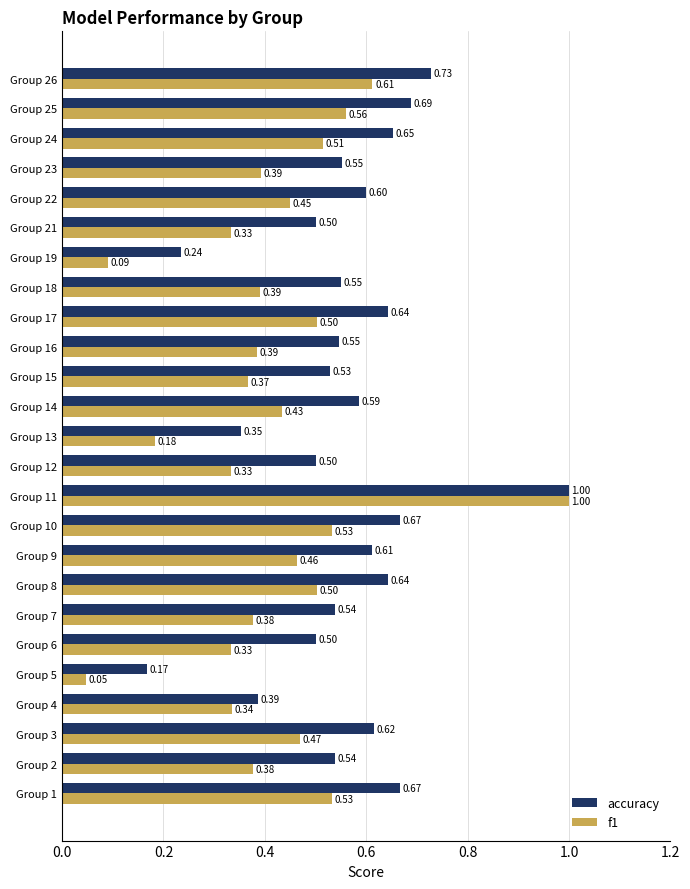

Which series has the largest total across all categories?

accuracy